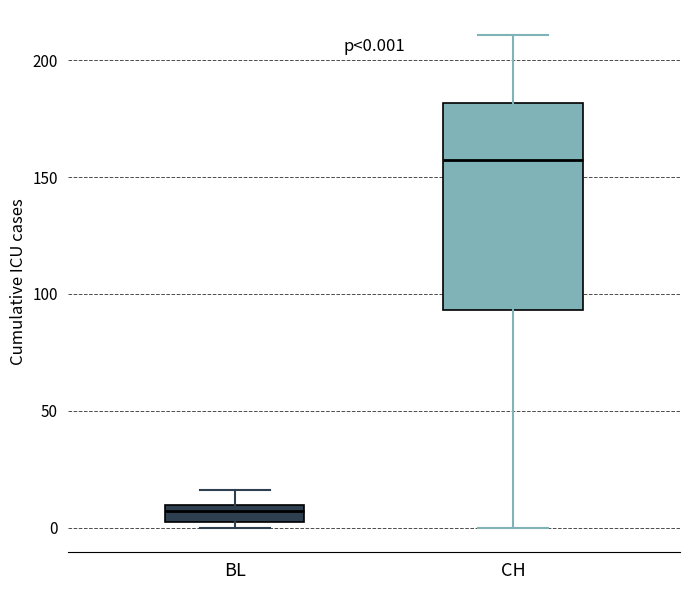

Which box's median line is the lowest?

BL